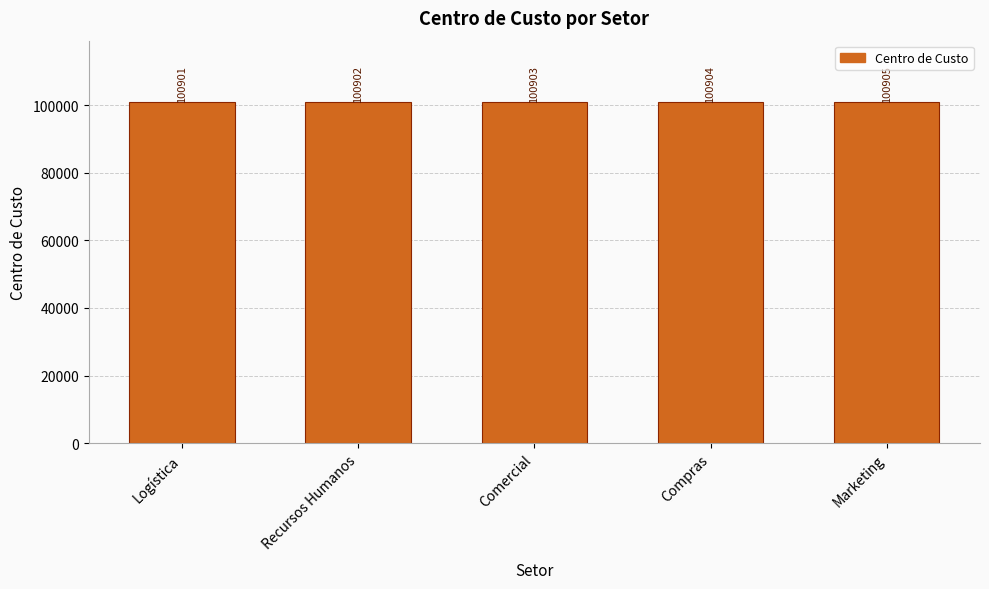

Does the chart contain stacked bars?

No